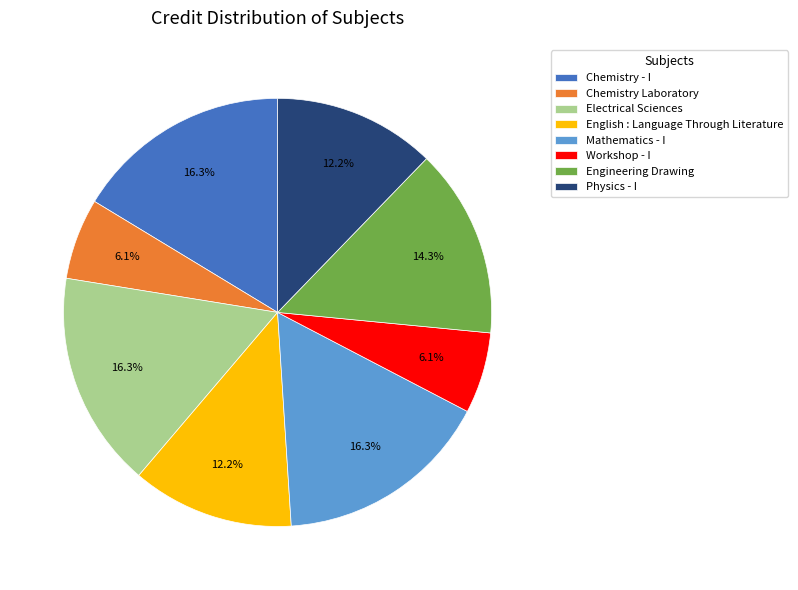

Combined, do Chemistry Laboratory and Physics - I account for over 50%?

No